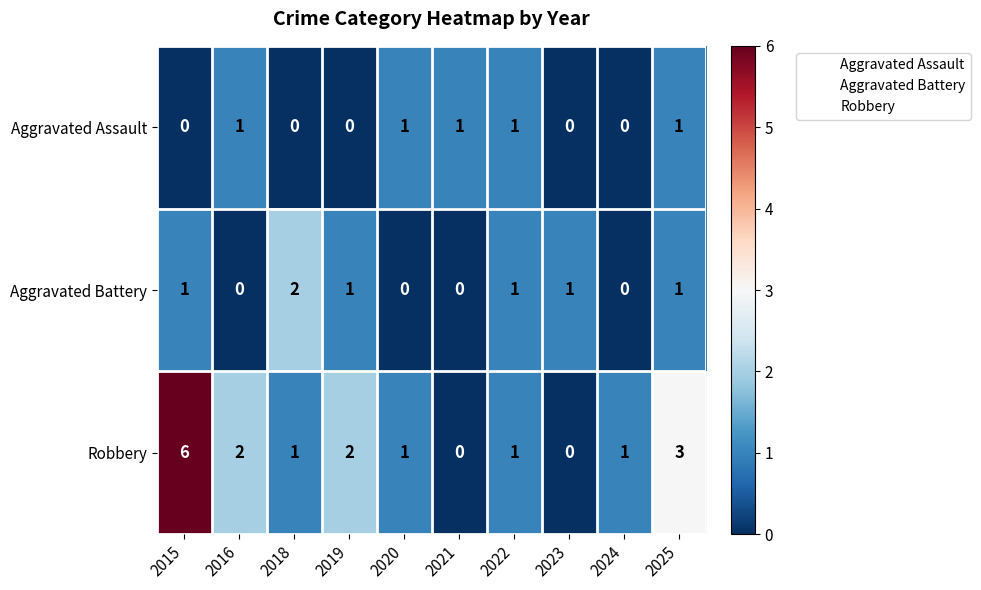

What is the difference between the maximum and second lowest values in the Robbery series?

6